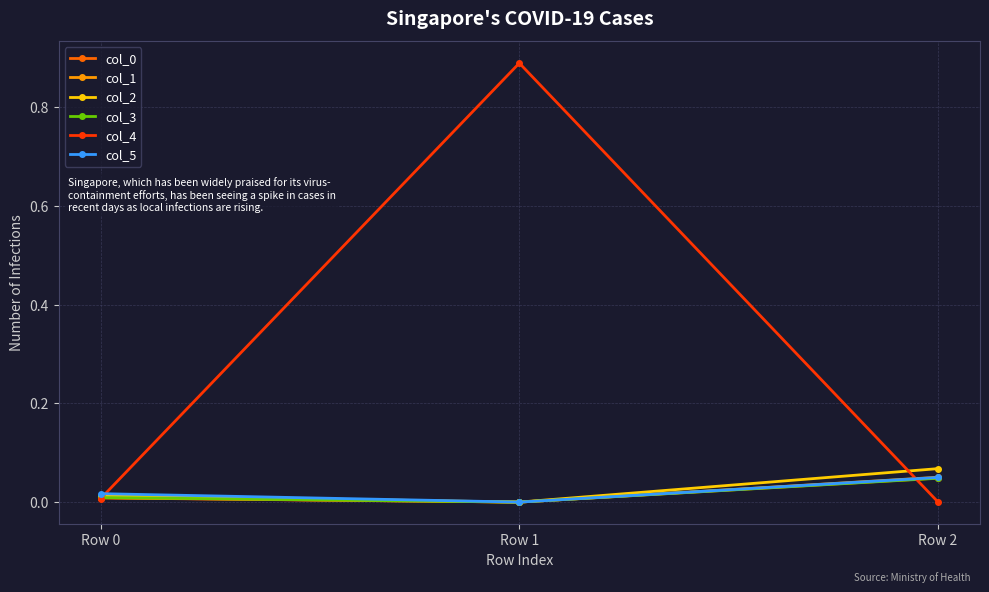

Which series has the largest total across all categories?

col_4